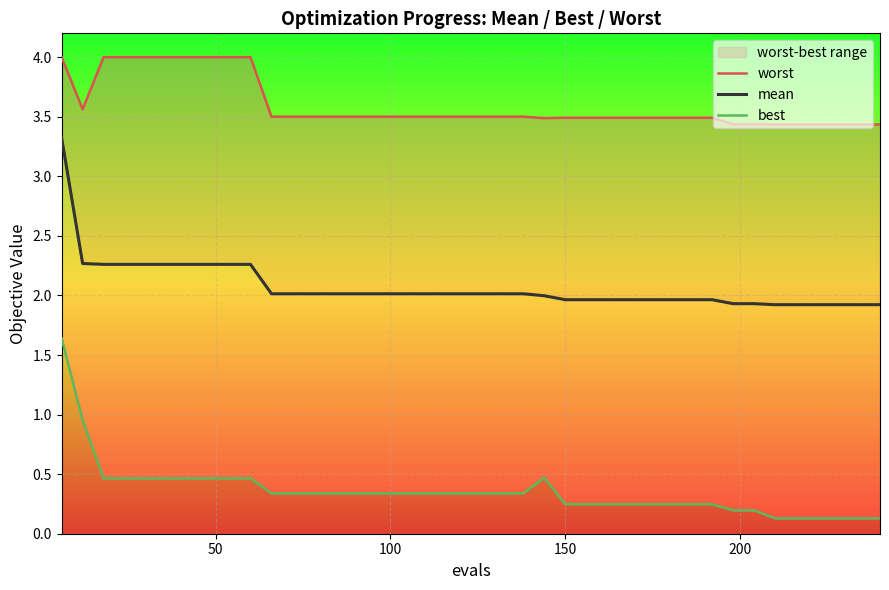

How many values in the mean series are below 2?

17